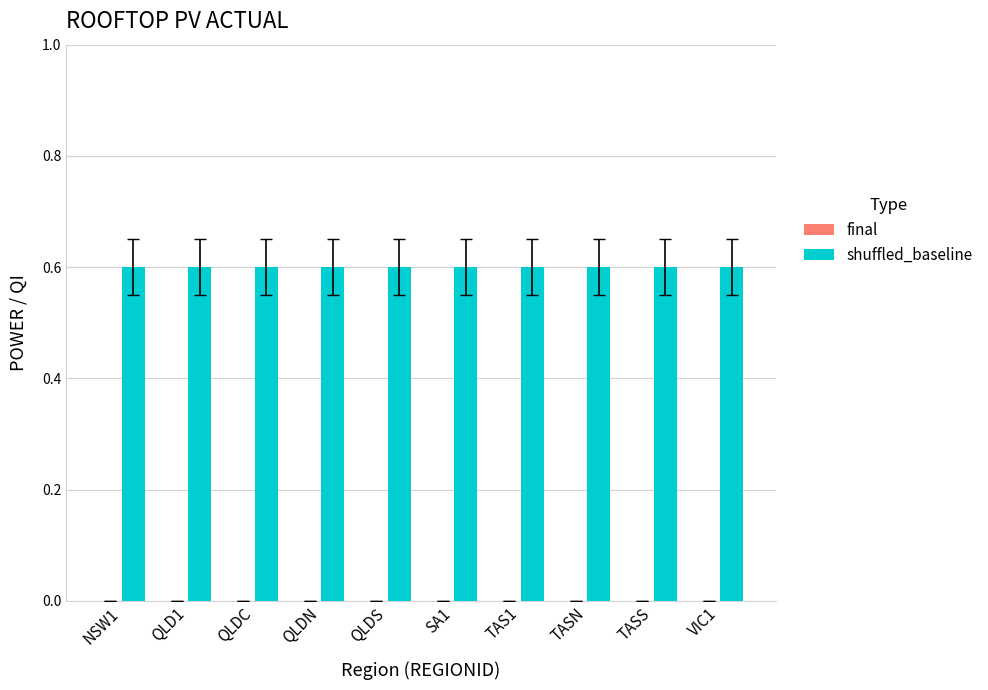

Reading left to right, extract all data points from this chart.

final: NSW1=0.0	QLD1=0.0	QLDC=0.0	QLDN=0.0	QLDS=0.0	SA1=0.0	TAS1=0.0	TASN=0.0	TASS=0.0	VIC1=0.0
shuffled_baseline: NSW1=0.6	QLD1=0.6	QLDC=0.6	QLDN=0.6	QLDS=0.6	SA1=0.6	TAS1=0.6	TASN=0.6	TASS=0.6	VIC1=0.6